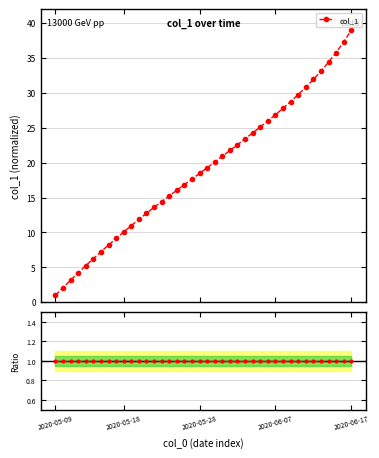

How many values are below 19?

20